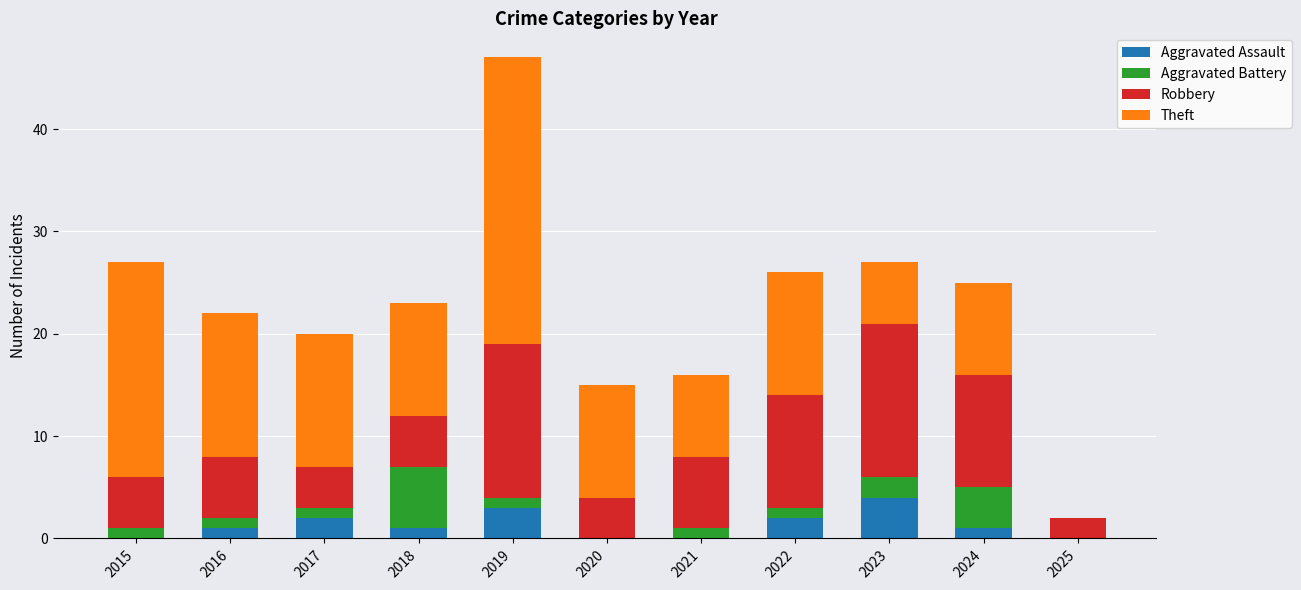

Does the chart contain stacked bars?

Yes